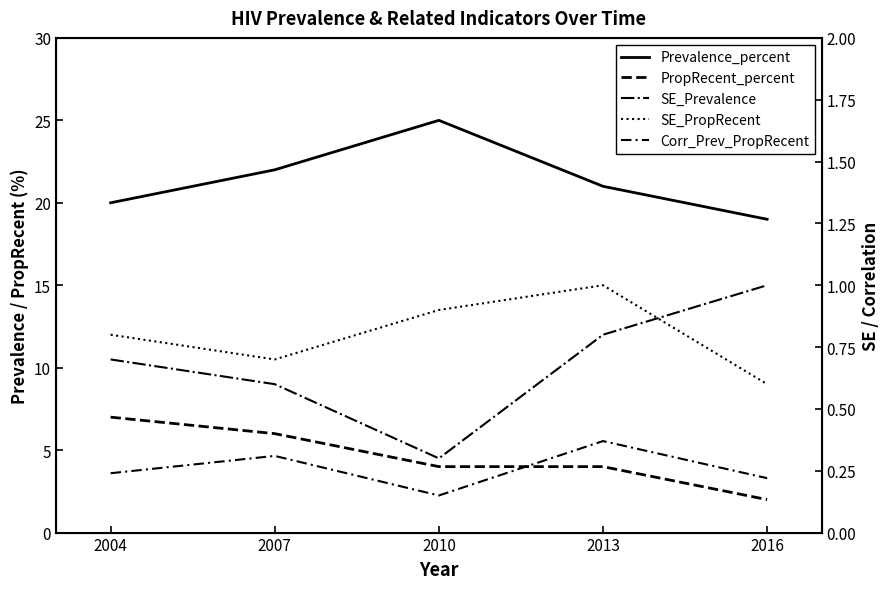

Is it true that SE_PropRecent equals 1.0 at 2007?

False